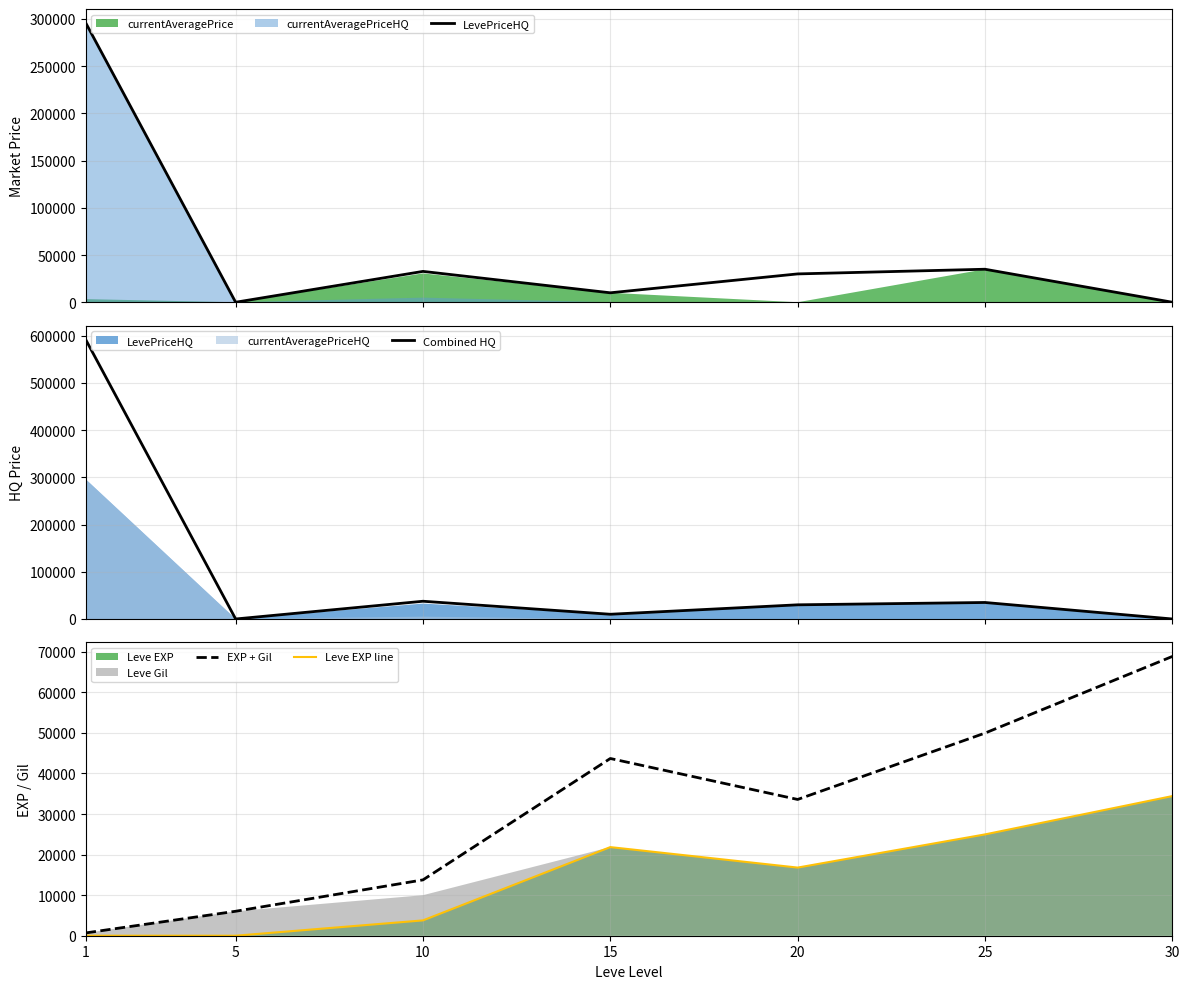

At which label does Leve EXP line first exceed 16800?

15